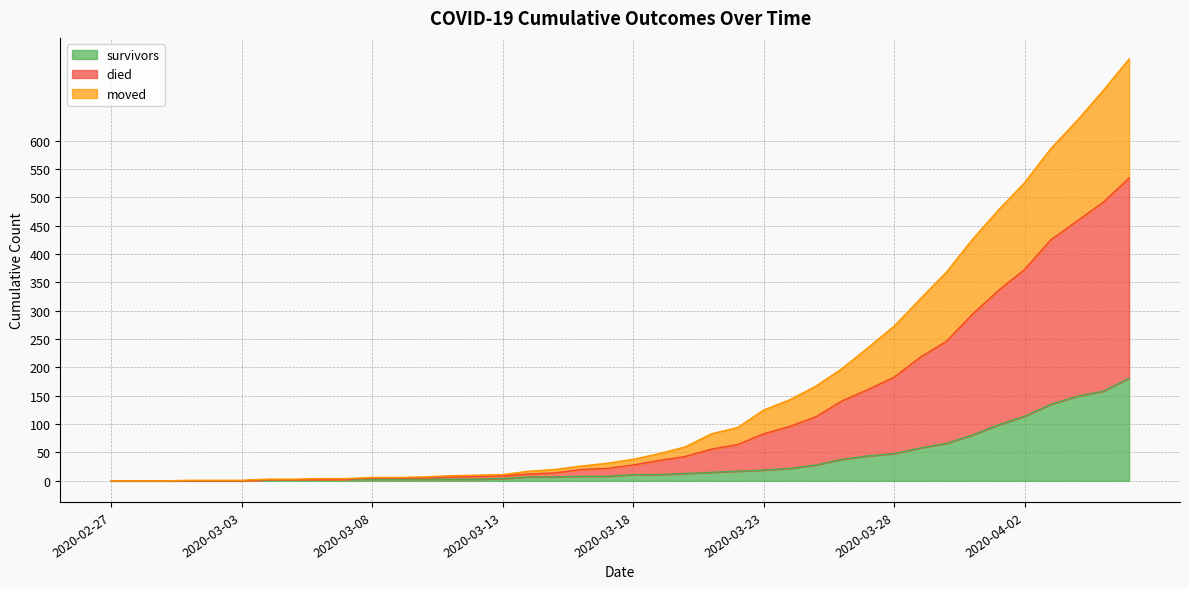

Which series has the largest range (max minus min)?

died